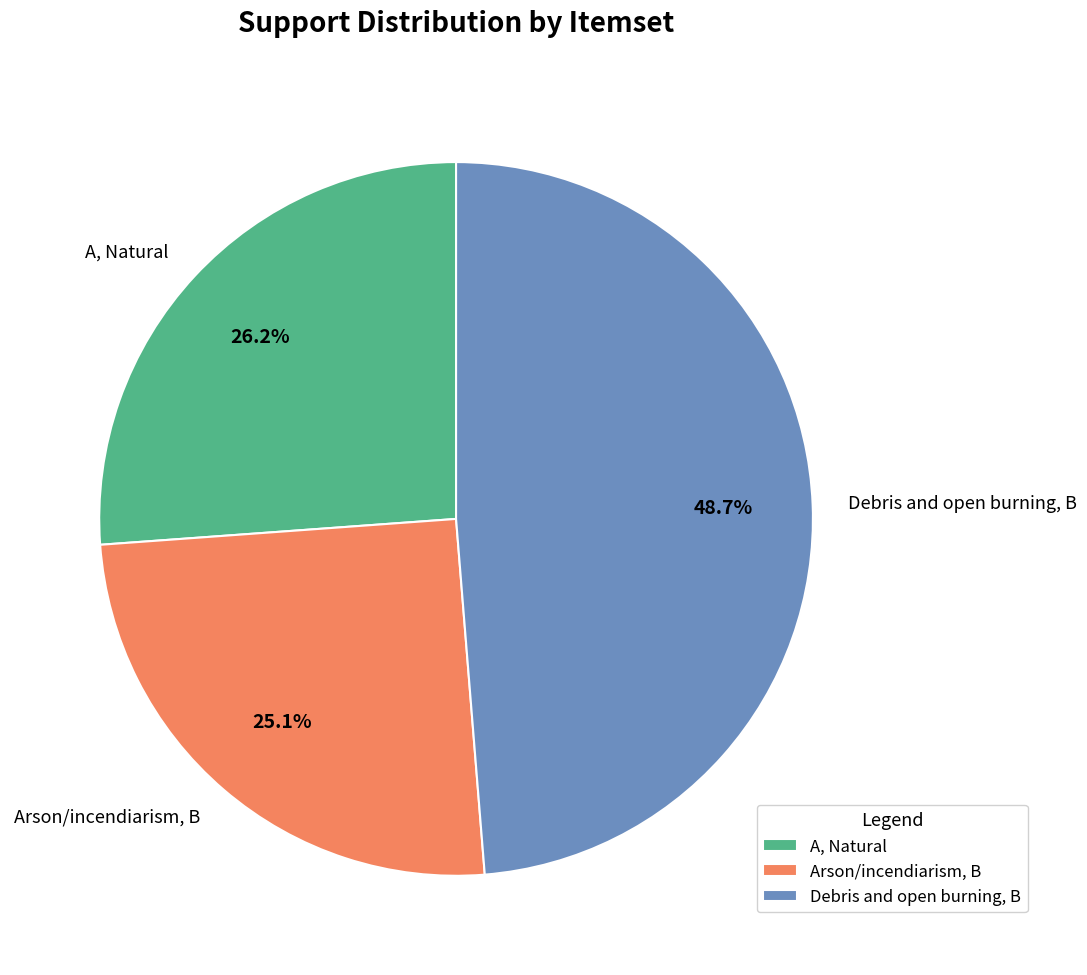

To the nearest percent, what is the difference between the Arson/incendiarism, B and Debris and open burning, B slice percentages?

24%